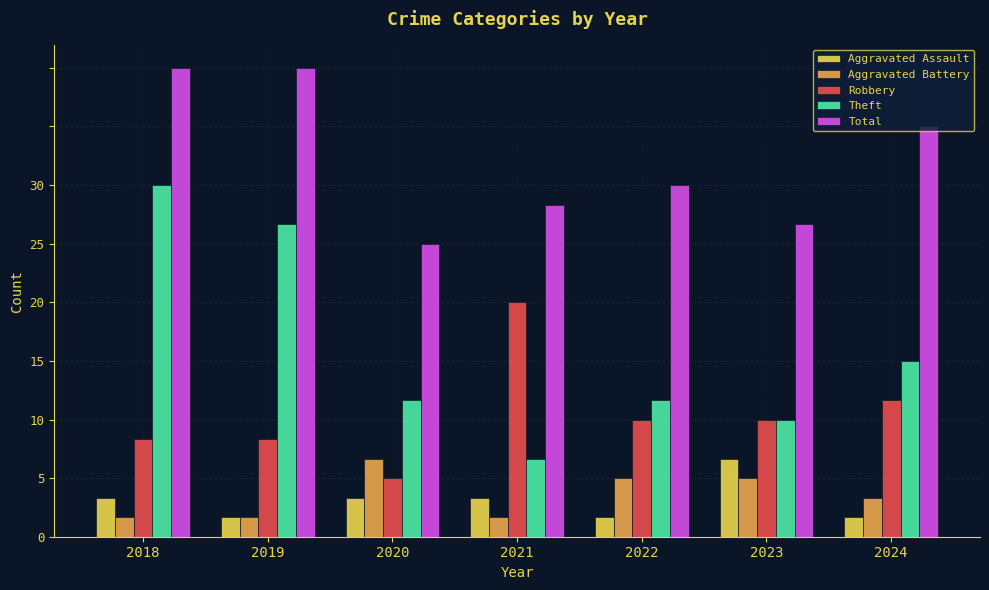

Does the chart contain stacked bars?

No